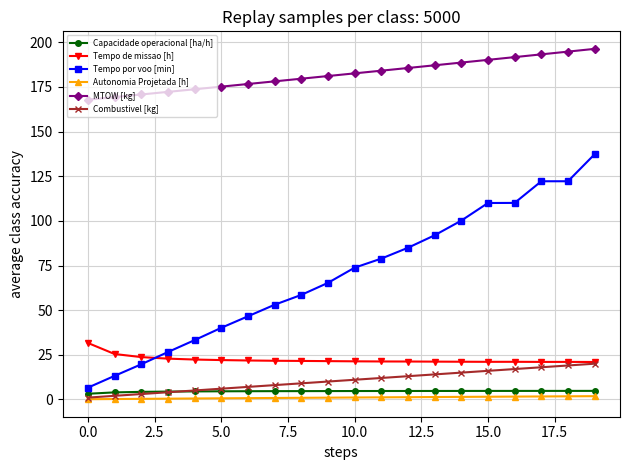

At how many categories does at least one series exceed 44?

20